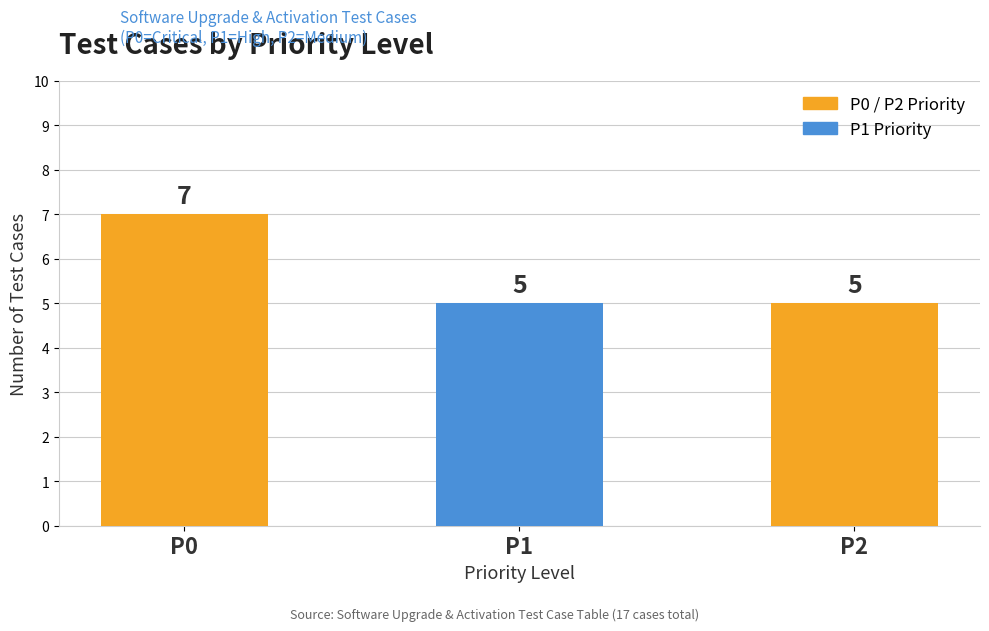

What is the value of the 3rd bar from the left?

5